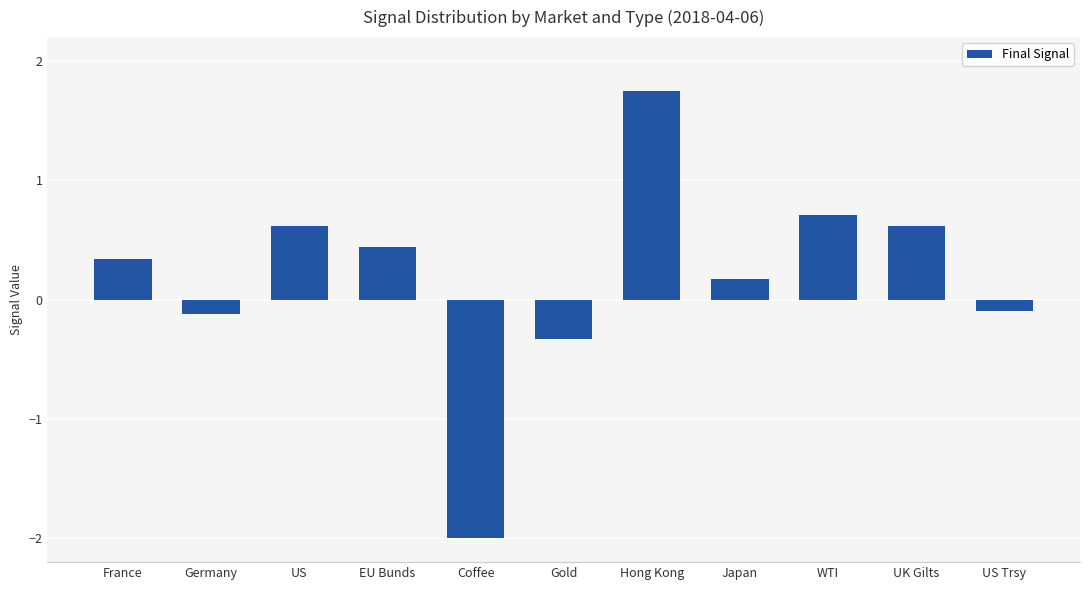

What is the difference between the values at UK Gilts and Hong Kong?

1.1